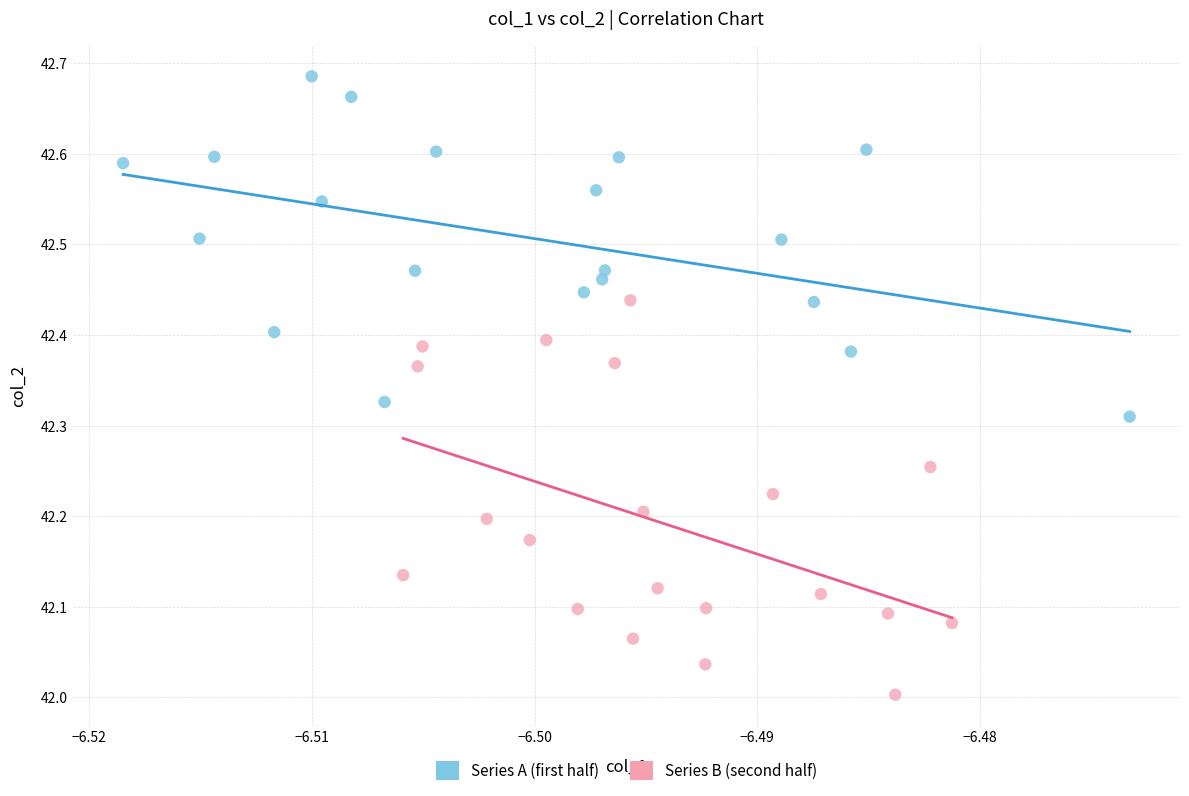

Which series has the largest Y range (max minus min)?

Series B (second half)